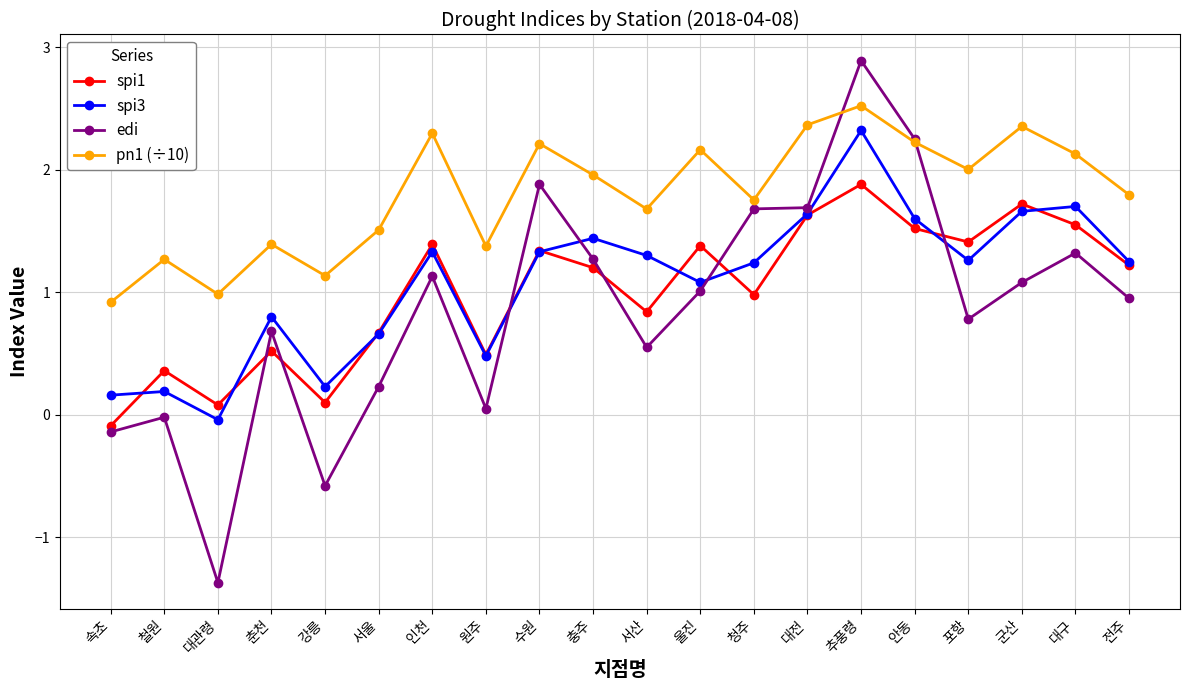

What is the label of the 16th point from the left?

안동